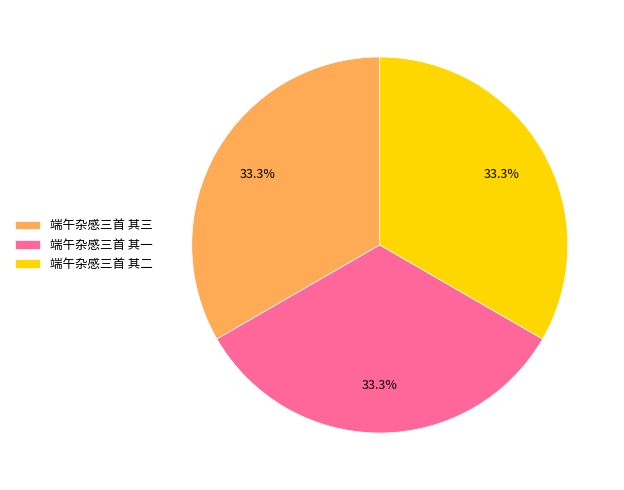

What is the ratio of the value at 端午杂感三首 其三 to the value at 端午杂感三首 其二?

1.0